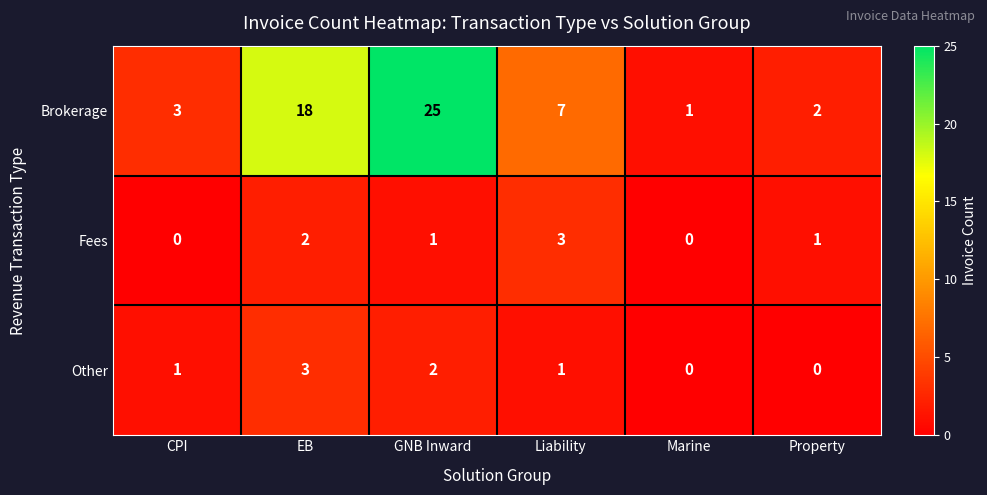

What is the total value across all series at Marine?

1